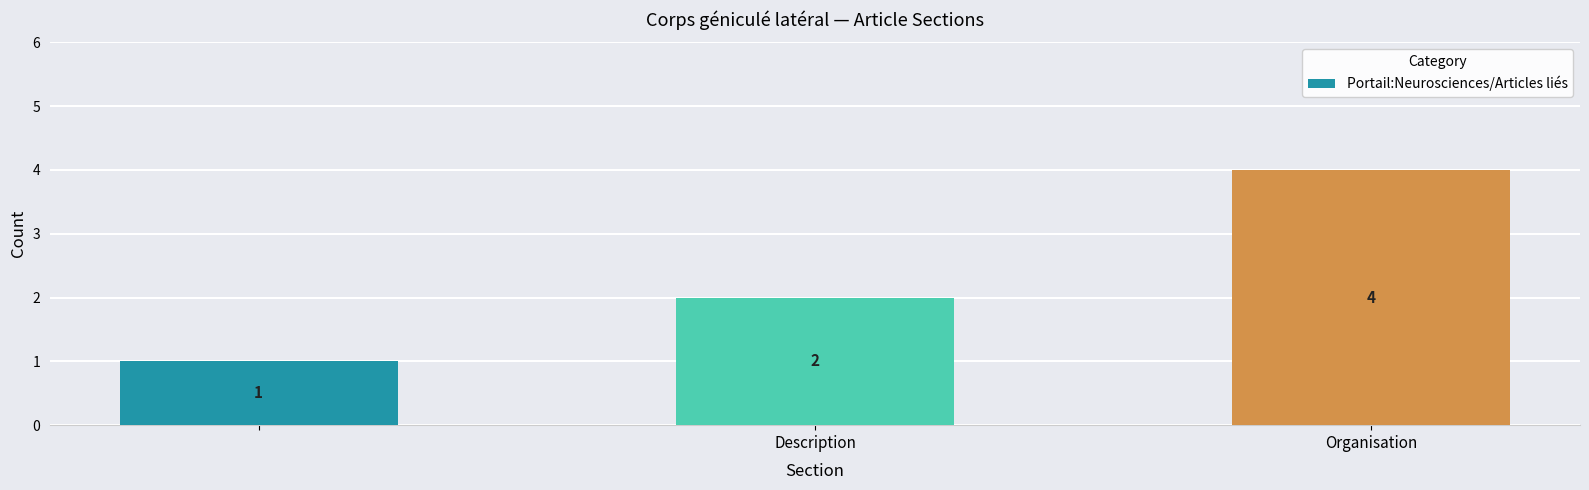

Are the bars grouped side by side (vs. stacked)?

No